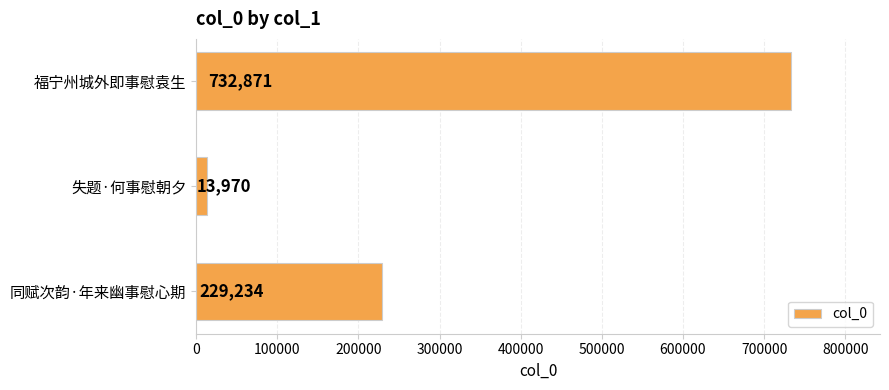

List the labels in order of value, smallest first.

失题·何事慰朝夕, 同赋次韵·年来幽事慰心期, 福宁州城外即事慰袁生